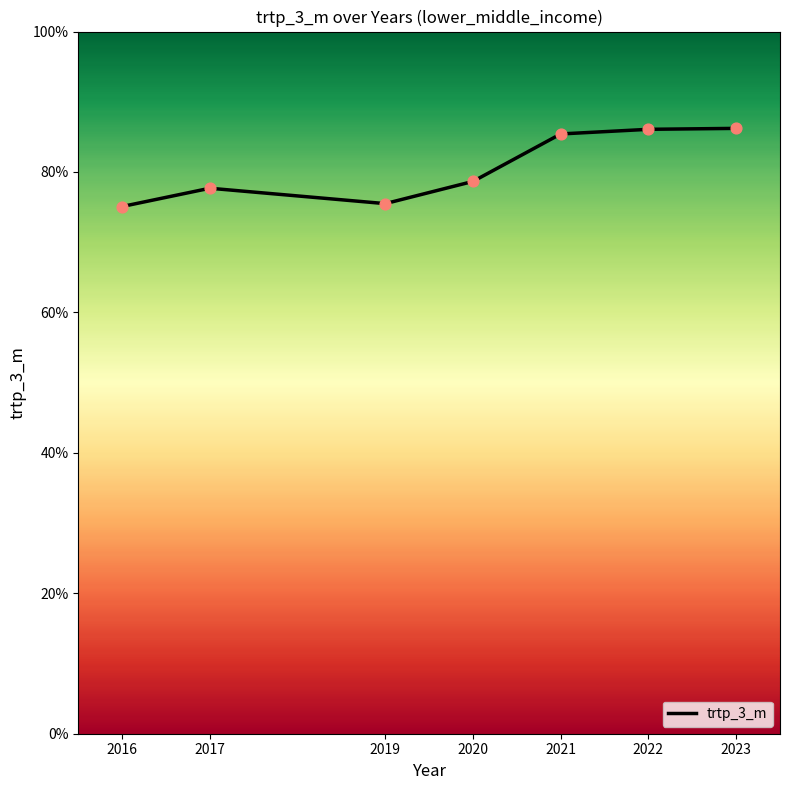

What is the ratio of the value at 2016 to the value at 2021?

0.9